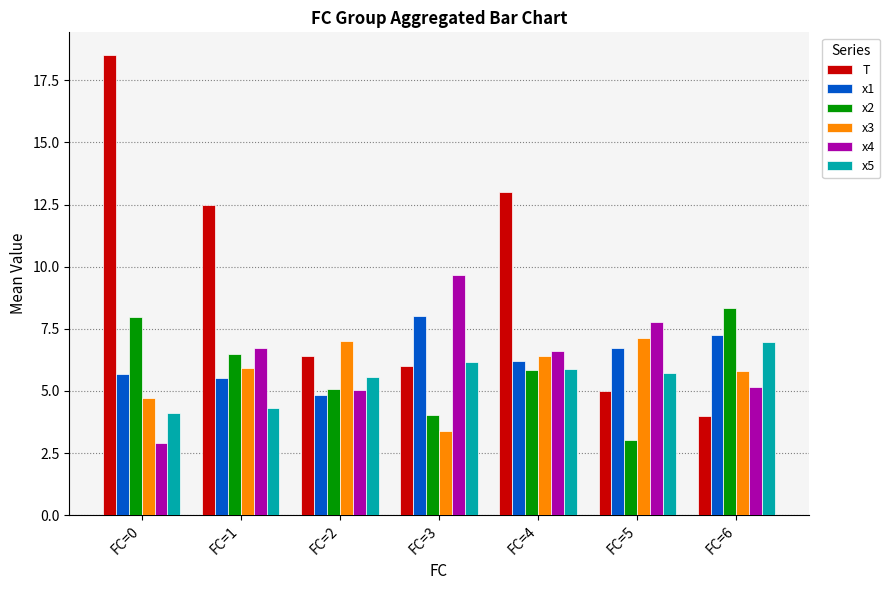

What is the sum of all x4 values?

43.8